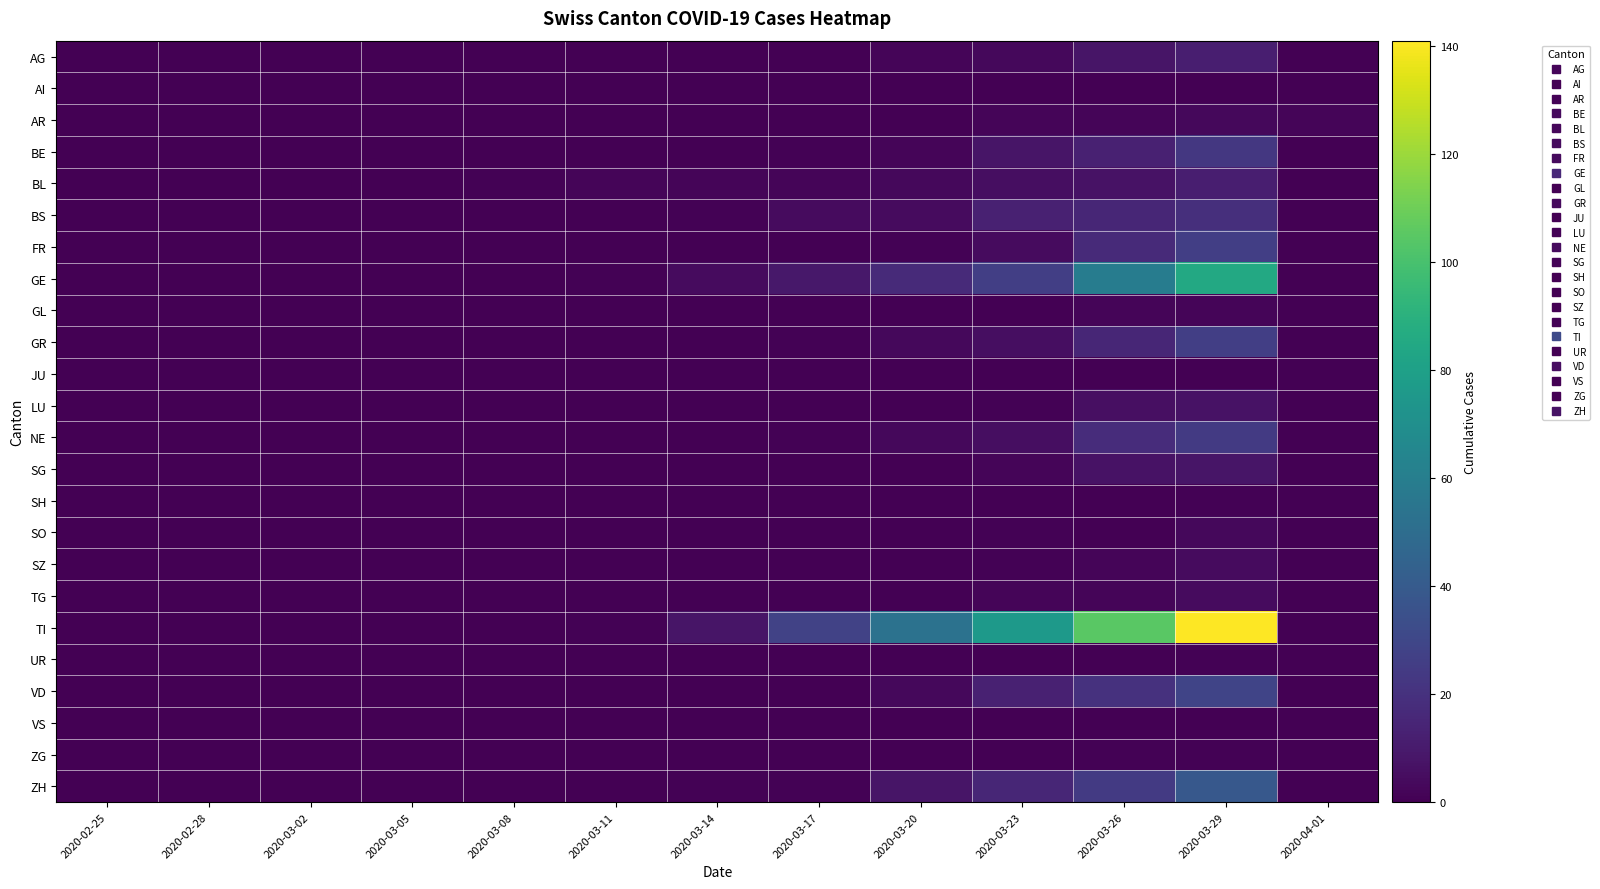

Reading left to right, what are all the values shown in this chart?

AG: 2020-02-25=0	2020-02-28=0	2020-03-02=0	2020-03-05=0	2020-03-08=0	2020-03-11=0	2020-03-14=0	2020-03-17=0	2020-03-20=2	2020-03-23=3	2020-03-26=8	2020-03-29=12	2020-04-01=0
AI: 2020-02-25=0	2020-02-28=0	2020-03-02=0	2020-03-05=0	2020-03-08=0	2020-03-11=0	2020-03-14=0	2020-03-17=0	2020-03-20=0	2020-03-23=0	2020-03-26=0	2020-03-29=0	2020-04-01=0
AR: 2020-02-25=0	2020-02-28=0	2020-03-02=0	2020-03-05=0	2020-03-08=0	2020-03-11=0	2020-03-14=0	2020-03-17=0	2020-03-20=0	2020-03-23=2	2020-03-26=2	2020-03-29=3	2020-04-01=2
BE: 2020-02-25=0	2020-02-28=0	2020-03-02=0	2020-03-05=0	2020-03-08=0	2020-03-11=0	2020-03-14=0	2020-03-17=1	2020-03-20=2	2020-03-23=8	2020-03-26=13	2020-03-29=23	2020-04-01=0
BL: 2020-02-25=0	2020-02-28=0	2020-03-02=0	2020-03-05=0	2020-03-08=1	2020-03-11=2	2020-03-14=2	2020-03-17=2	2020-03-20=3	2020-03-23=5	2020-03-26=7	2020-03-29=12	2020-04-01=0
BS: 2020-02-25=0	2020-02-28=0	2020-03-02=0	2020-03-05=0	2020-03-08=0	2020-03-11=0	2020-03-14=1	2020-03-17=4	2020-03-20=4	2020-03-23=13	2020-03-26=15	2020-03-29=19	2020-04-01=0
FR: 2020-02-25=0	2020-02-28=0	2020-03-02=0	2020-03-05=0	2020-03-08=0	2020-03-11=0	2020-03-14=0	2020-03-17=0	2020-03-20=1	2020-03-23=4	2020-03-26=17	2020-03-29=26	2020-04-01=0
GE: 2020-02-25=0	2020-02-28=0	2020-03-02=0	2020-03-05=0	2020-03-08=0	2020-03-11=1	2020-03-14=4	2020-03-17=9	2020-03-20=17	2020-03-23=26	2020-03-26=59	2020-03-29=85	2020-04-01=0
GL: 2020-02-25=0	2020-02-28=0	2020-03-02=0	2020-03-05=0	2020-03-08=0	2020-03-11=0	2020-03-14=0	2020-03-17=0	2020-03-20=0	2020-03-23=0	2020-03-26=2	2020-03-29=2	2020-04-01=0
GR: 2020-02-25=0	2020-02-28=0	2020-03-02=0	2020-03-05=0	2020-03-08=0	2020-03-11=0	2020-03-14=0	2020-03-17=1	2020-03-20=3	2020-03-23=5	2020-03-26=15	2020-03-29=26	2020-04-01=0
JU: 2020-02-25=0	2020-02-28=0	2020-03-02=0	2020-03-05=0	2020-03-08=0	2020-03-11=0	2020-03-14=0	2020-03-17=0	2020-03-20=0	2020-03-23=0	2020-03-26=0	2020-03-29=0	2020-04-01=0
LU: 2020-02-25=0	2020-02-28=0	2020-03-02=0	2020-03-05=0	2020-03-08=0	2020-03-11=0	2020-03-14=0	2020-03-17=0	2020-03-20=0	2020-03-23=1	2020-03-26=6	2020-03-29=7	2020-04-01=0
NE: 2020-02-25=0	2020-02-28=0	2020-03-02=0	2020-03-05=0	2020-03-08=0	2020-03-11=0	2020-03-14=0	2020-03-17=1	2020-03-20=3	2020-03-23=5	2020-03-26=18	2020-03-29=24	2020-04-01=0
SG: 2020-02-25=0	2020-02-28=0	2020-03-02=0	2020-03-05=0	2020-03-08=0	2020-03-11=0	2020-03-14=0	2020-03-17=0	2020-03-20=0	2020-03-23=2	2020-03-26=7	2020-03-29=8	2020-04-01=0
SH: 2020-02-25=0	2020-02-28=0	2020-03-02=0	2020-03-05=0	2020-03-08=0	2020-03-11=0	2020-03-14=0	2020-03-17=0	2020-03-20=0	2020-03-23=0	2020-03-26=0	2020-03-29=1	2020-04-01=0
SO: 2020-02-25=0	2020-02-28=0	2020-03-02=0	2020-03-05=0	2020-03-08=0	2020-03-11=0	2020-03-14=0	2020-03-17=0	2020-03-20=0	2020-03-23=1	2020-03-26=0	2020-03-29=3	2020-04-01=0
SZ: 2020-02-25=0	2020-02-28=0	2020-03-02=0	2020-03-05=0	2020-03-08=0	2020-03-11=0	2020-03-14=0	2020-03-17=0	2020-03-20=0	2020-03-23=1	2020-03-26=2	2020-03-29=4	2020-04-01=0
TG: 2020-02-25=0	2020-02-28=0	2020-03-02=0	2020-03-05=0	2020-03-08=0	2020-03-11=0	2020-03-14=0	2020-03-17=0	2020-03-20=0	2020-03-23=2	2020-03-26=2	2020-03-29=4	2020-04-01=0
TI: 2020-02-25=0	2020-02-28=0	2020-03-02=0	2020-03-05=0	2020-03-08=0	2020-03-11=1	2020-03-14=8	2020-03-17=28	2020-03-20=53	2020-03-23=76	2020-03-26=105	2020-03-29=141	2020-04-01=0
UR: 2020-02-25=0	2020-02-28=0	2020-03-02=0	2020-03-05=0	2020-03-08=0	2020-03-11=0	2020-03-14=0	2020-03-17=0	2020-03-20=0	2020-03-23=0	2020-03-26=0	2020-03-29=1	2020-04-01=0
VD: 2020-02-25=0	2020-02-28=0	2020-03-02=0	2020-03-05=0	2020-03-08=0	2020-03-11=0	2020-03-14=0	2020-03-17=0	2020-03-20=3	2020-03-23=13	2020-03-26=20	2020-03-29=29	2020-04-01=0
VS: 2020-02-25=0	2020-02-28=0	2020-03-02=0	2020-03-05=0	2020-03-08=0	2020-03-11=0	2020-03-14=0	2020-03-17=0	2020-03-20=0	2020-03-23=0	2020-03-26=0	2020-03-29=0	2020-04-01=0
ZG: 2020-02-25=0	2020-02-28=0	2020-03-02=0	2020-03-05=0	2020-03-08=0	2020-03-11=0	2020-03-14=0	2020-03-17=0	2020-03-20=0	2020-03-23=0	2020-03-26=1	2020-03-29=1	2020-04-01=0
ZH: 2020-02-25=0	2020-02-28=0	2020-03-02=0	2020-03-05=0	2020-03-08=0	2020-03-11=0	2020-03-14=1	2020-03-17=1	2020-03-20=8	2020-03-23=15	2020-03-26=24	2020-03-29=39	2020-04-01=0